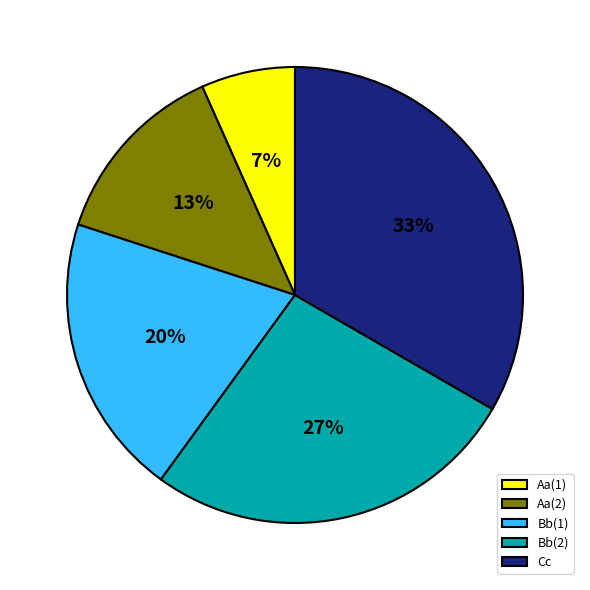

What percentage is the Cc slice, to the nearest percent?

33%